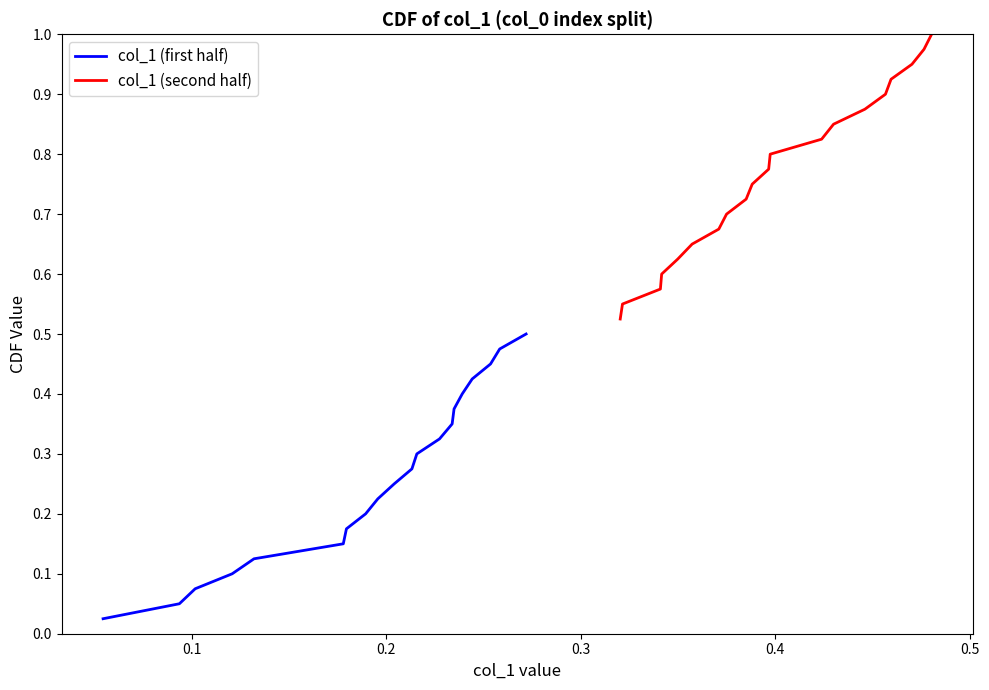

True or false: col_1 (second half) has more than 2 interior local peaks.

False